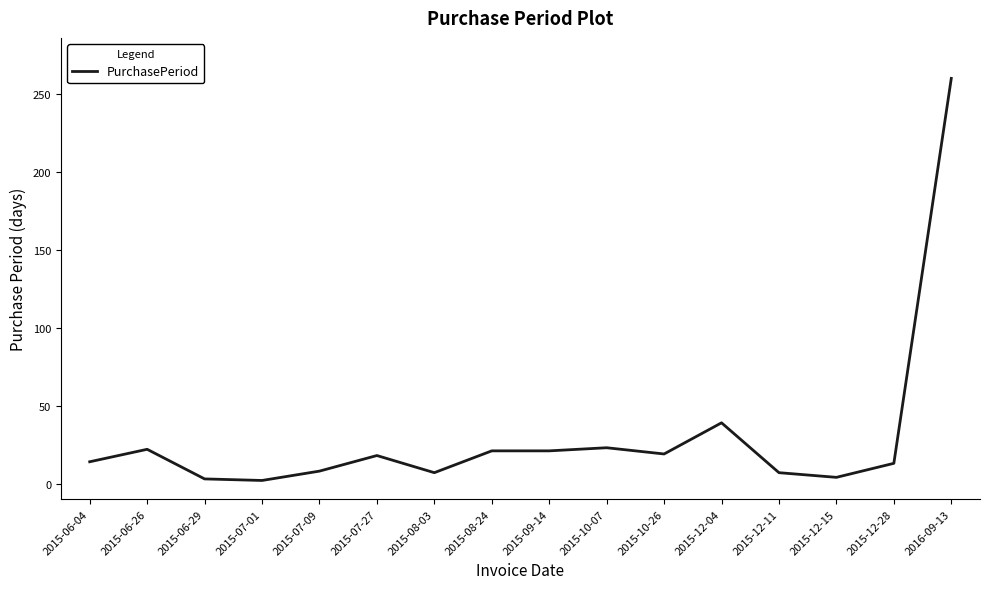

True or false: there are more than 1 points higher than both neighbors.

True